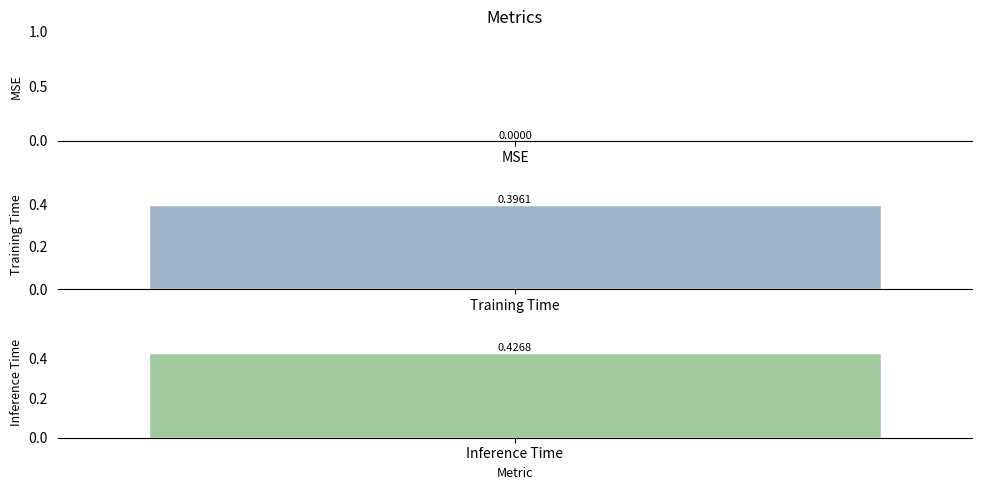

How many bars are there in total?

3